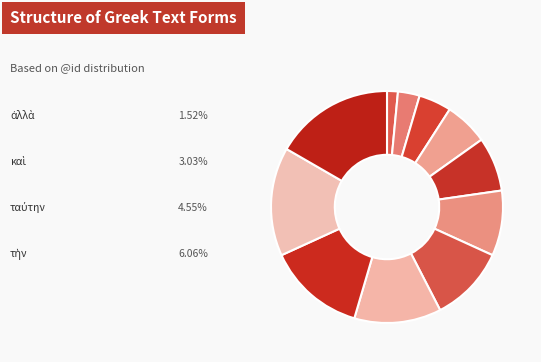

How many slices are in this pie chart?

11